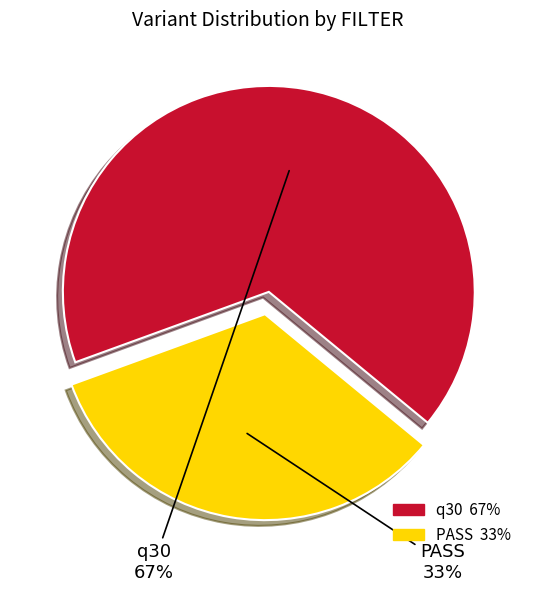

To the nearest percent, what is the average slice percentage?

50%